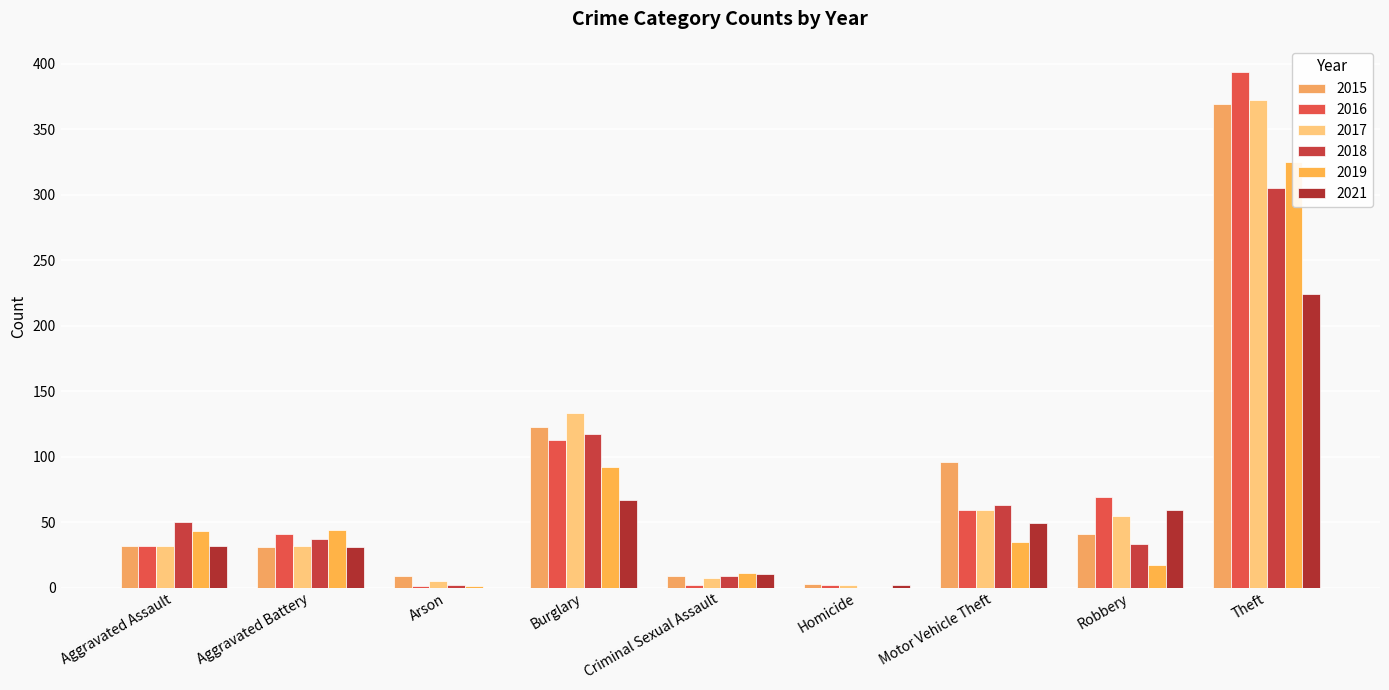

Which series has the largest total across all categories?

2015